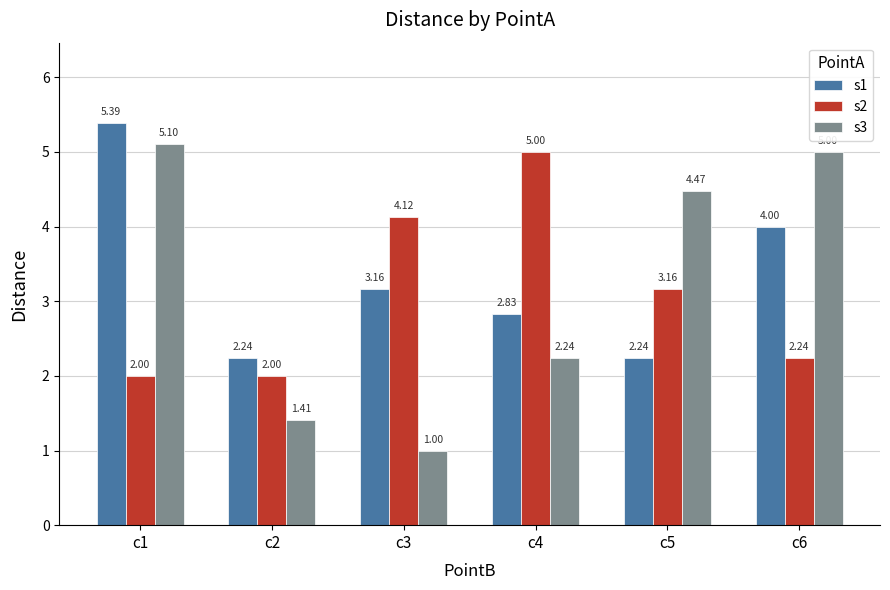

What is the approximate value of s3 at c6?

5.0